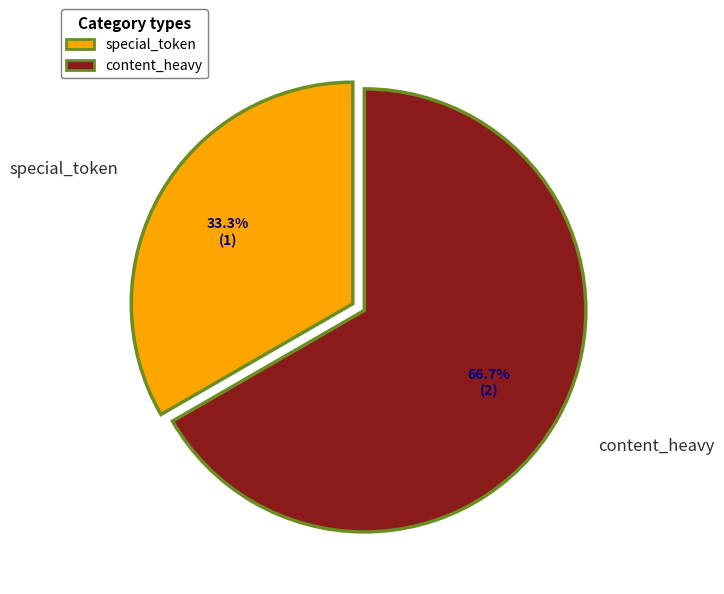

To the nearest percent, what is the difference between the content_heavy and special_token slice percentages?

33%